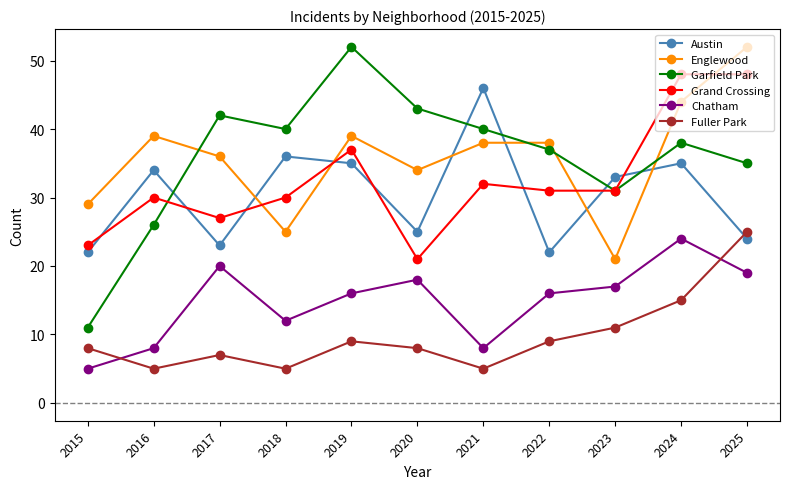

Does the chart display data point markers on the line(s)?

Yes